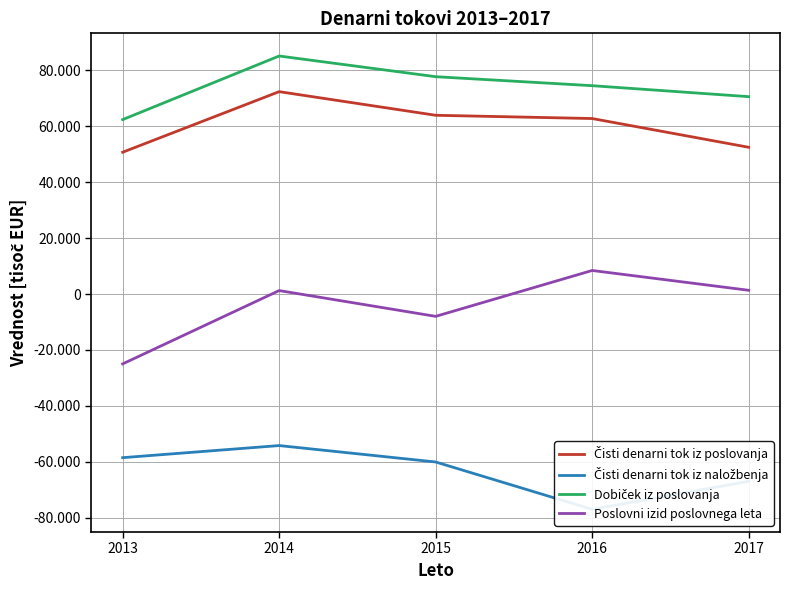

Reading left to right, transcribe all the data shown in this chart.

Čisti denarni tok iz poslovanja: 50745	72422	63970	62804	52519
Čisti denarni tok iz naložbenja: -58558	-54228	-60103	-77056	-67014
Dobiček iz poslovanja: 62424	85183	77777	74559	70633
Poslovni izid poslovnega leta: -24998	1239	-7988	8430	1341